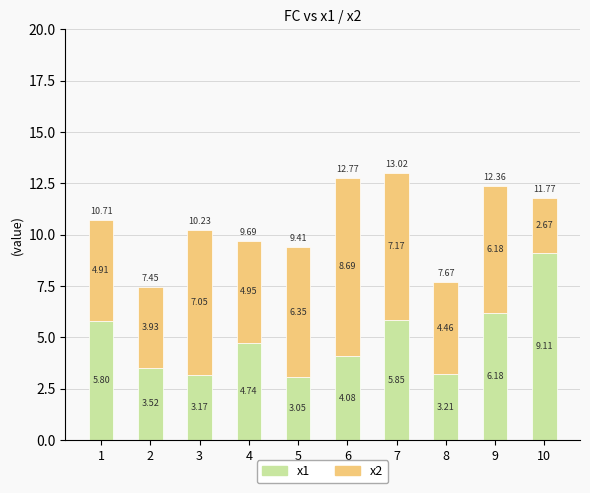

What is the sum of all x1 values?

48.7